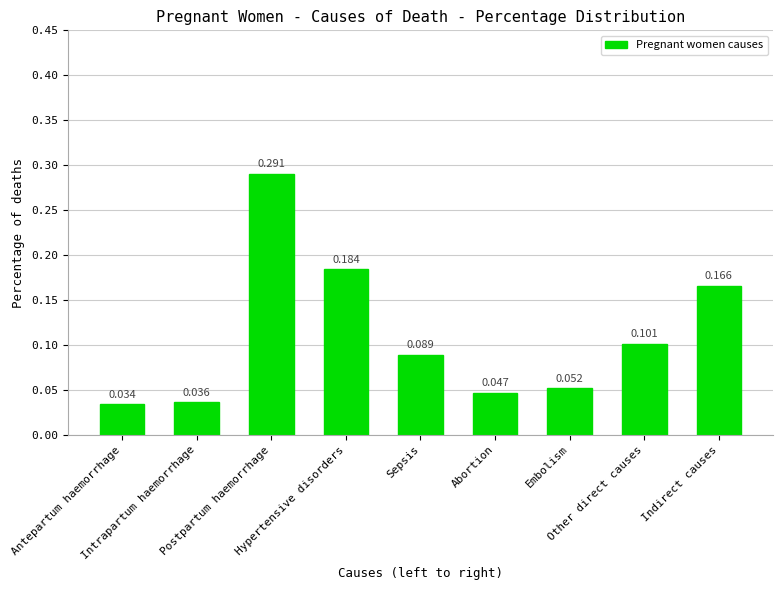

Reading left to right, extract all data points from this chart.

Antepartum haemorrhage=0.0	Intrapartum haemorrhage=0.0	Postpartum haemorrhage=0.3	Hypertensive disorders=0.2	Sepsis=0.1	Abortion=0.0	Embolism=0.1	Other direct causes=0.1	Indirect causes=0.2